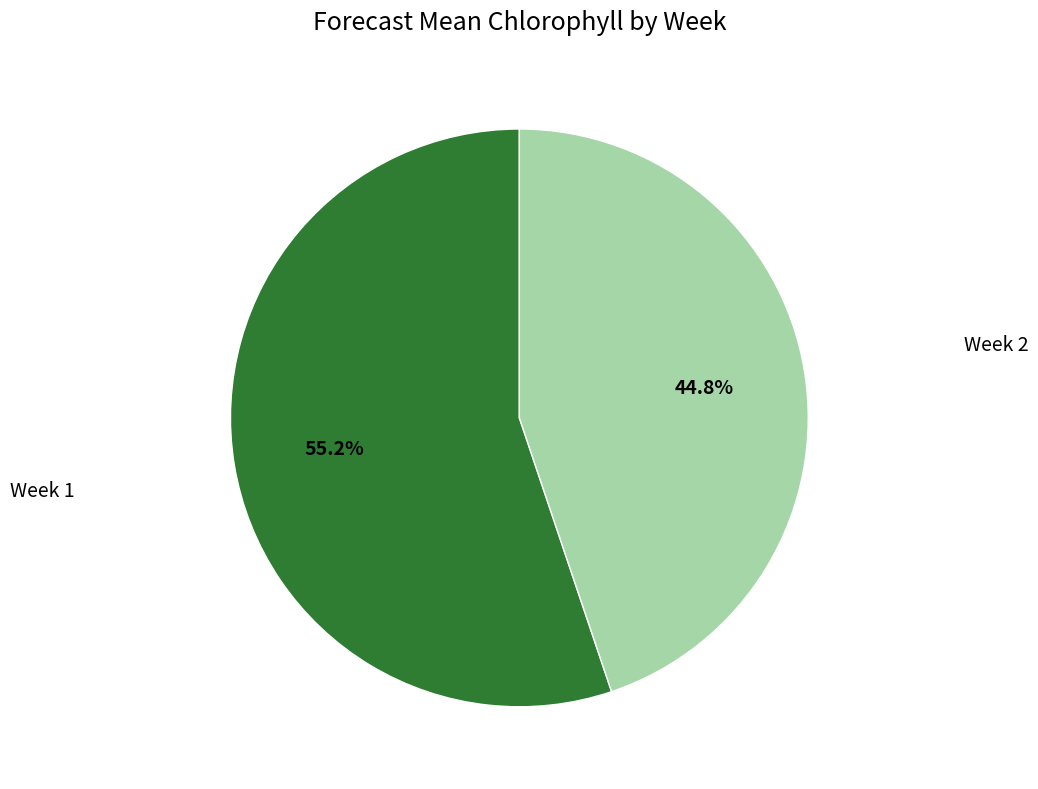

Is there a majority slice in this chart?

Yes